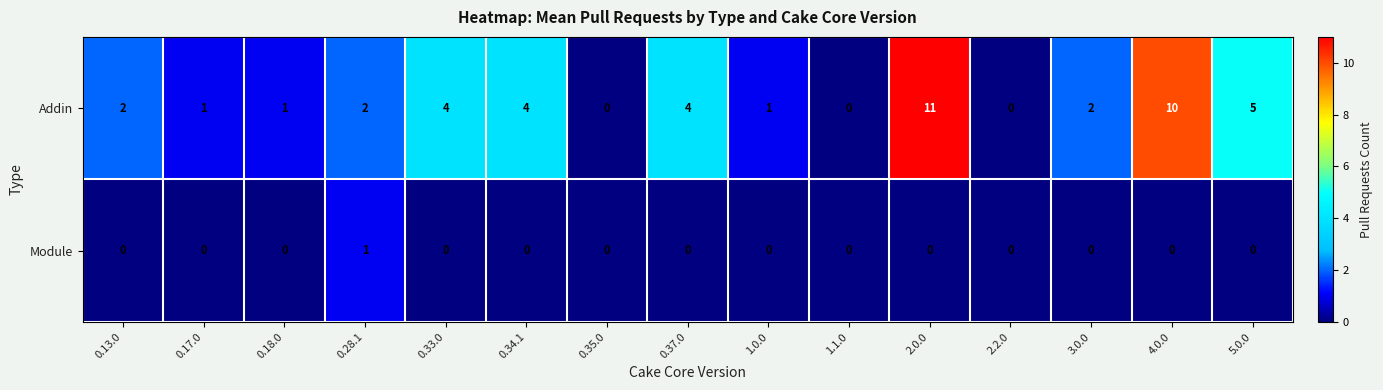

Rank the series by their average value, from lowest to highest.

Module, Addin